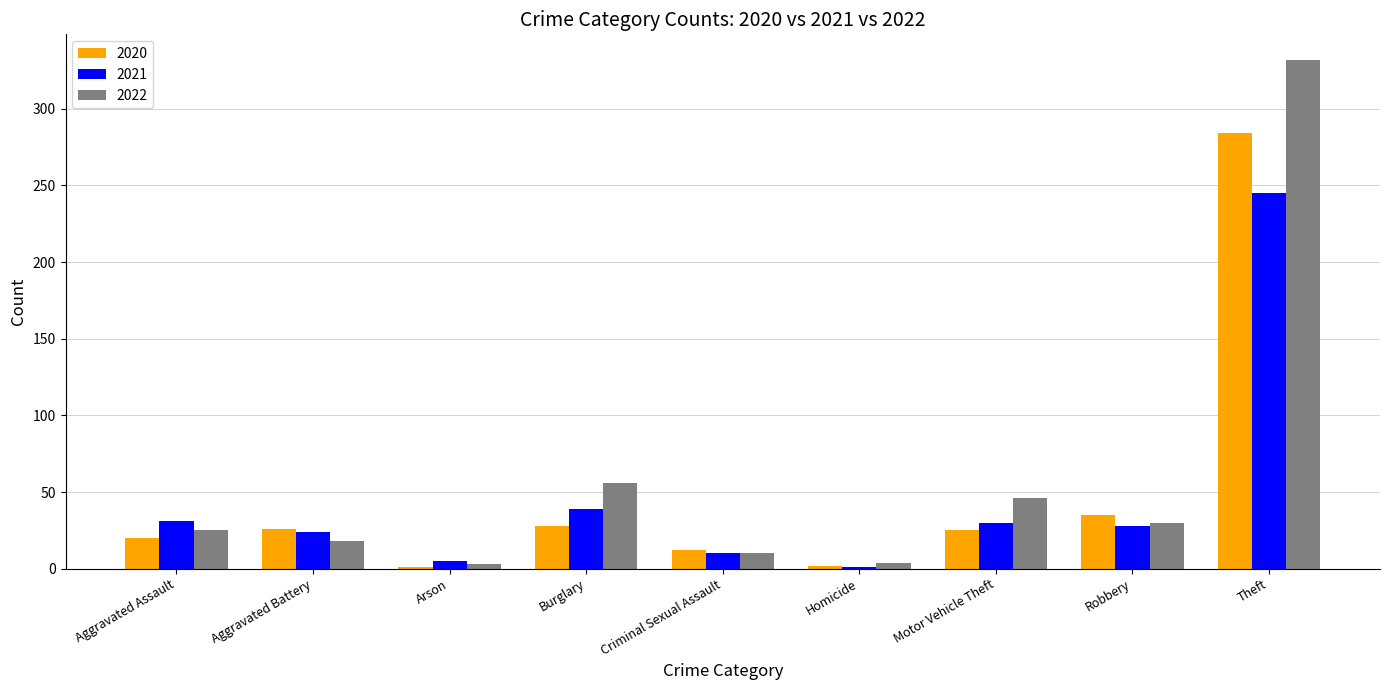

What is the highest value of the 2021 series?

245